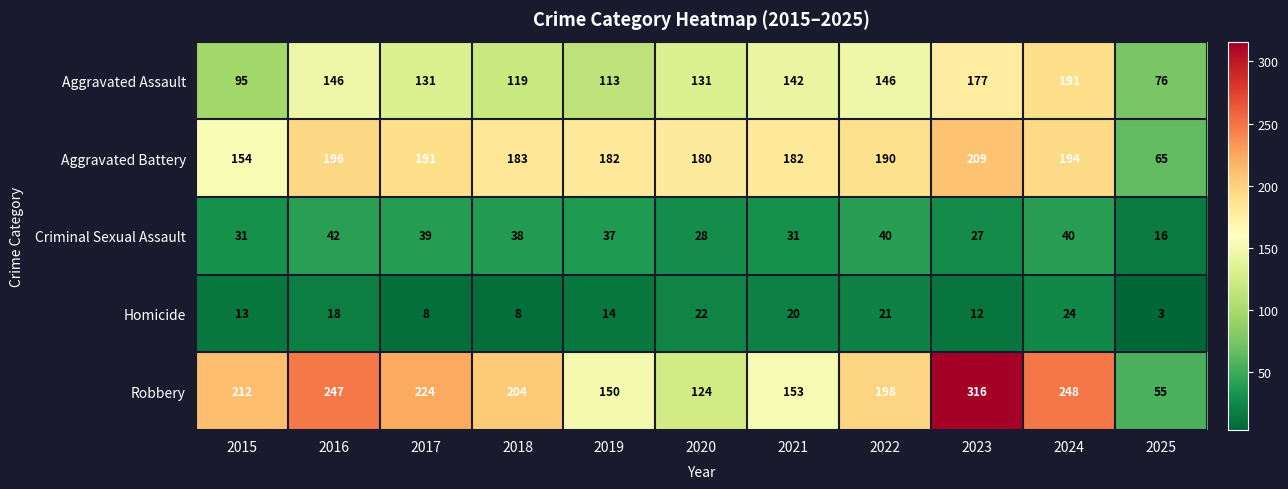

Which label corresponds to the smallest value in the chart?

2025